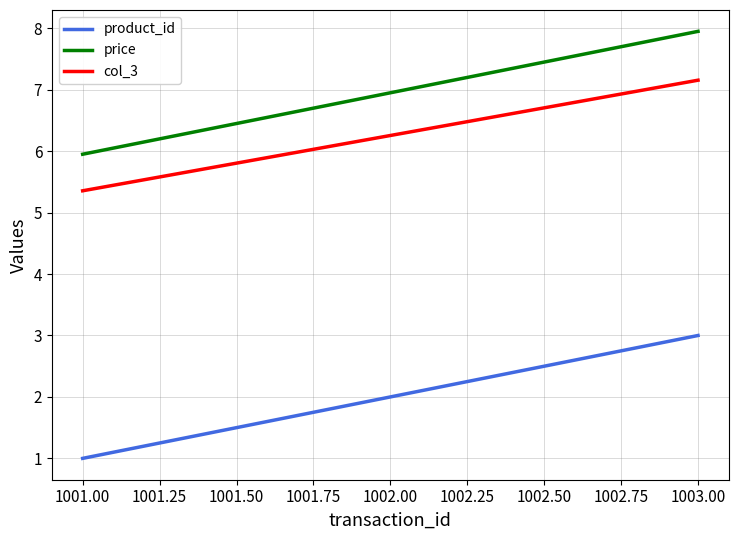

At which label does product_id reach its peak?

1003.00